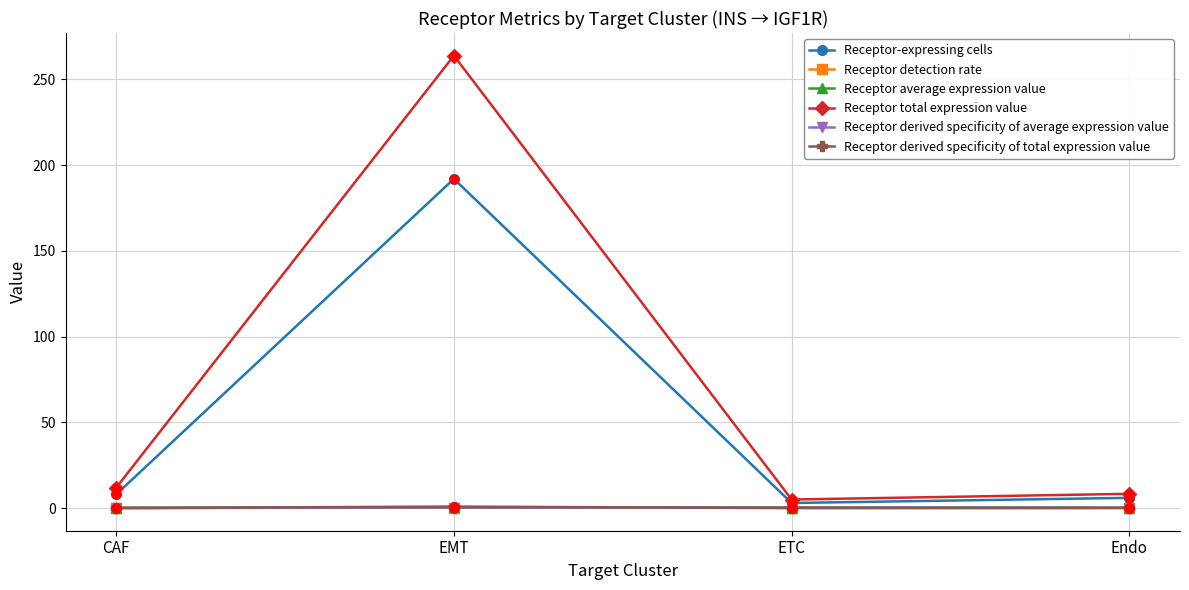

Between EMT and Endo, which series saw the biggest shift?

Receptor total expression value